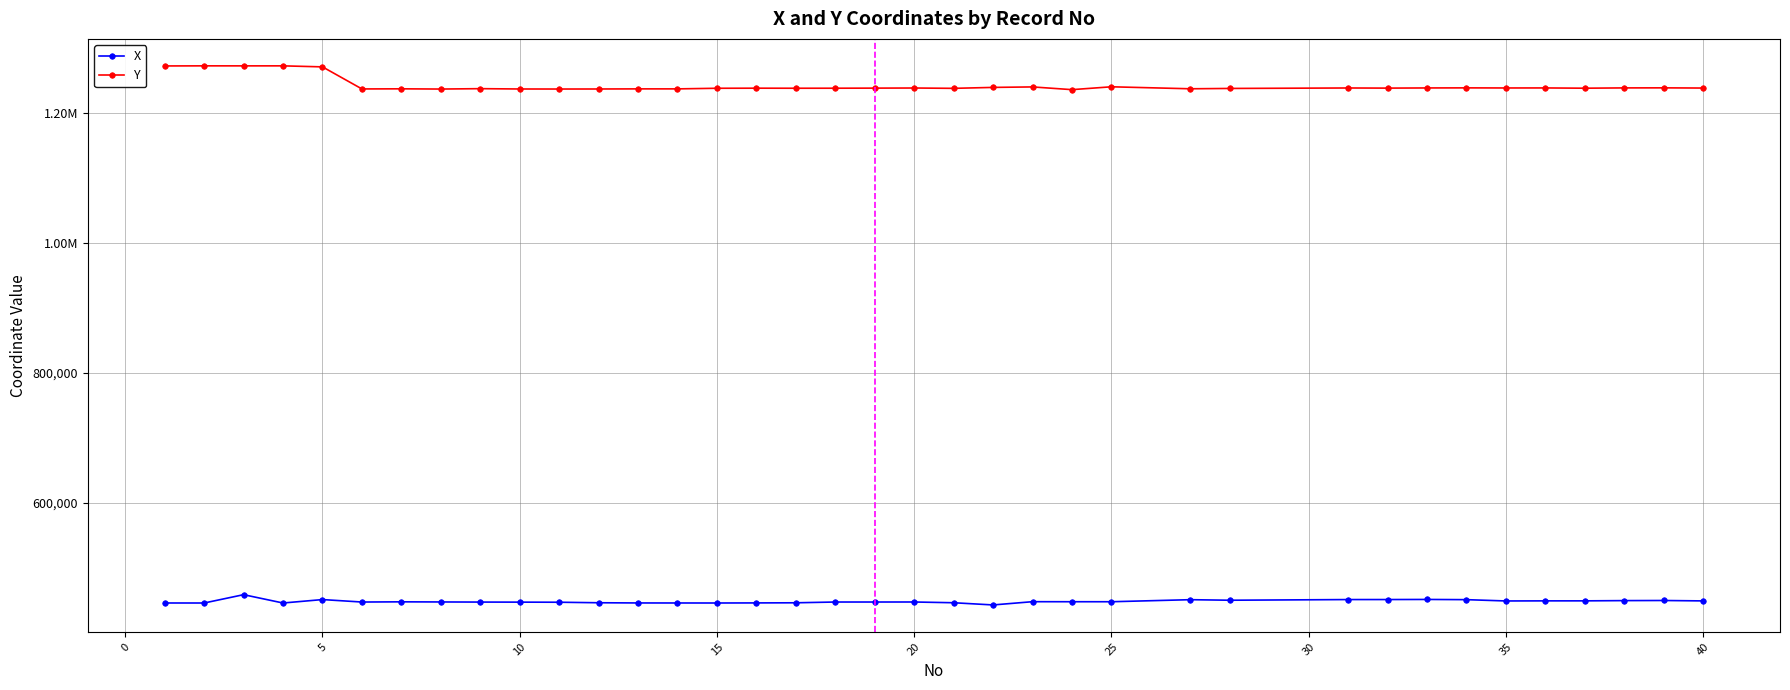

What is the value of the X point at the 19th from the left?

447592